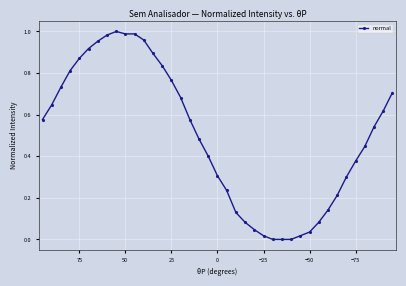

How many points are higher than both their immediate neighbors (excluding endpoints)?

1